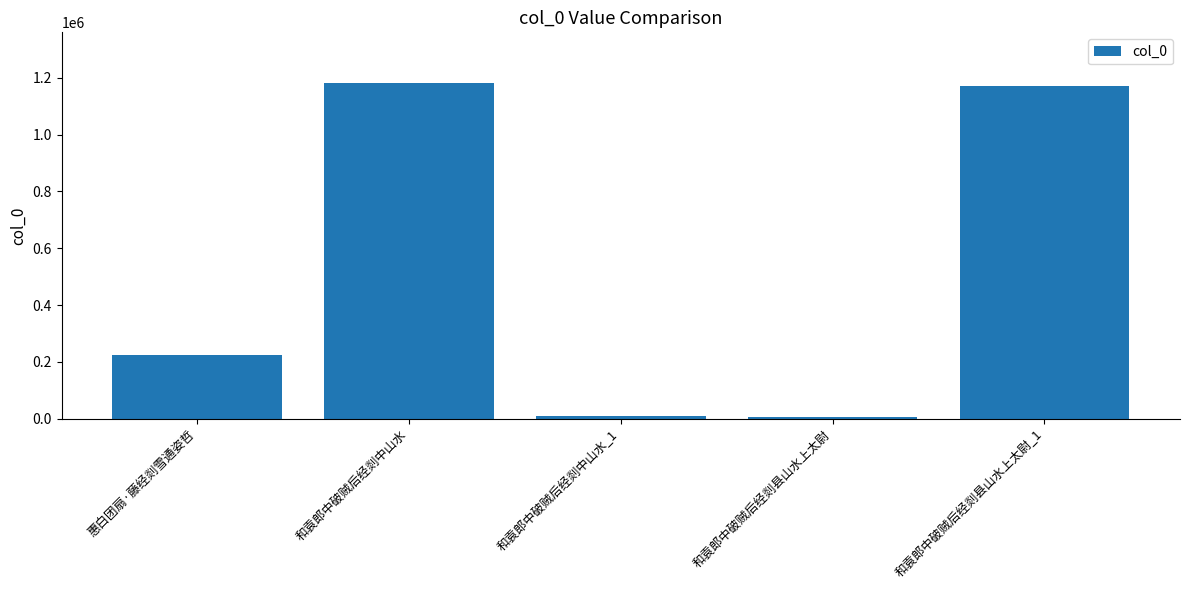

How many data points are less than 224206?

2